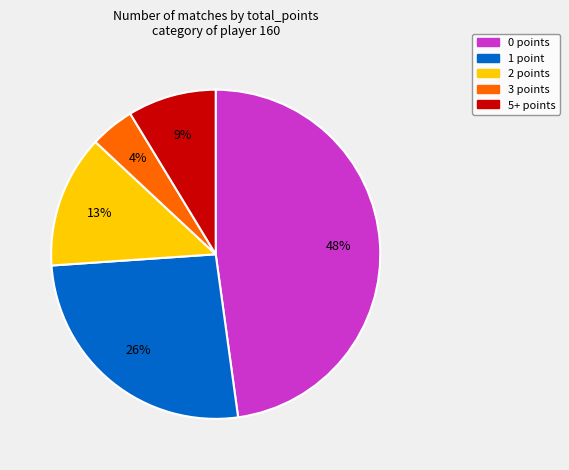

Is there a majority slice in this chart?

No